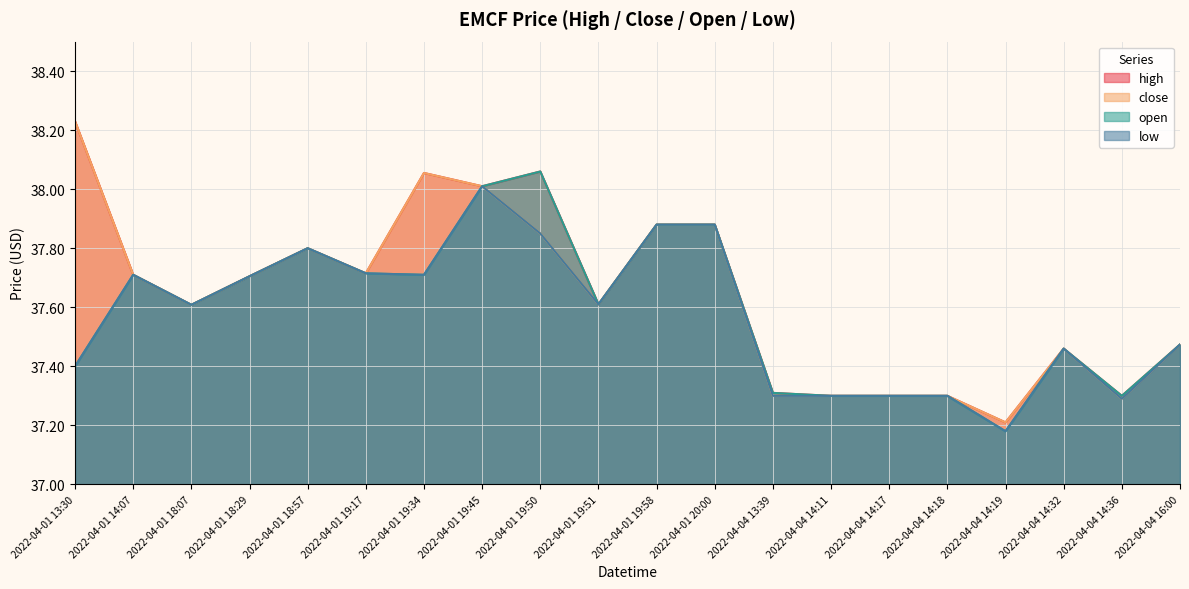

Is it true that close equals 18.4 at 2022-04-01 19:34?

False